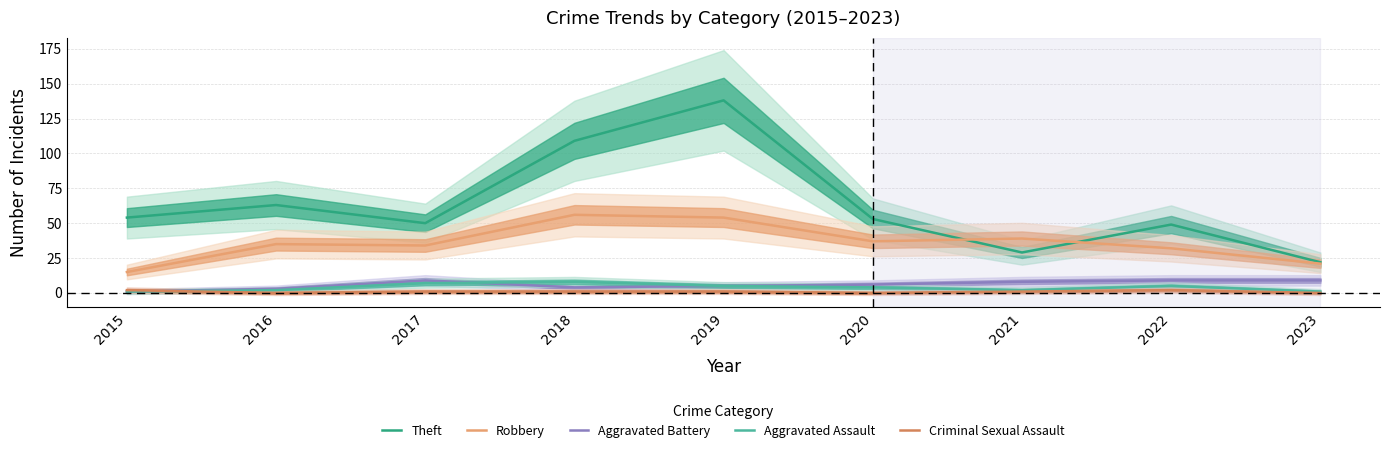

Is it true that Aggravated Assault equals 5 at 2022?

True